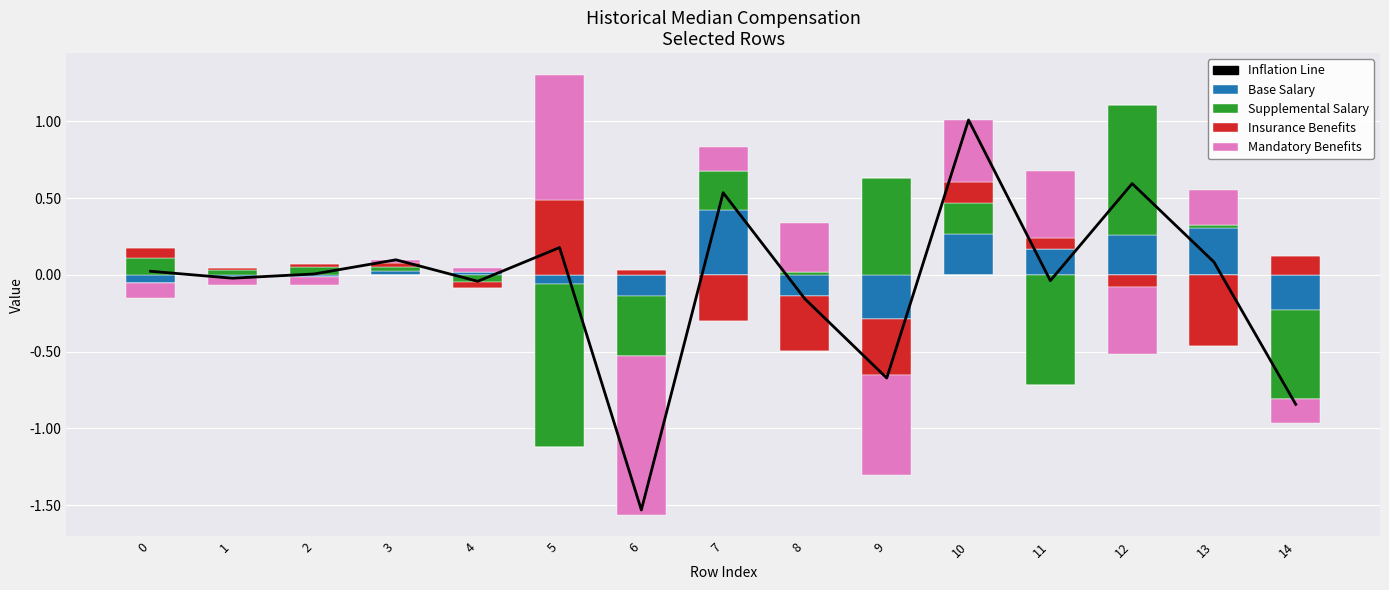

At how many categories does at least one series exceed 0?

15